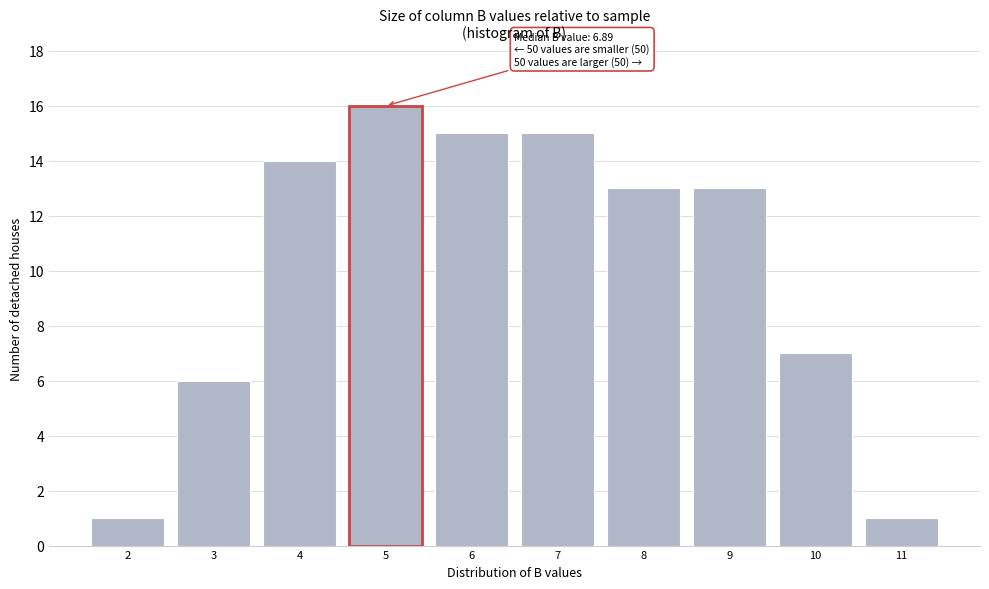

Reading right to left, extract all data points from this chart.

1	7	13	13	15	15	16	14	6	1